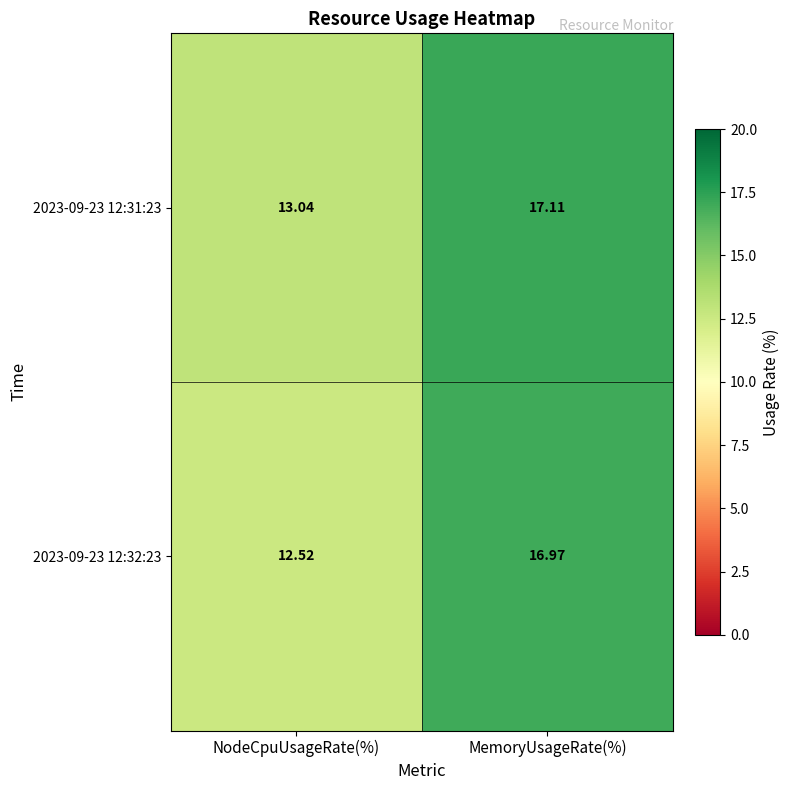

Rank the categories by 2023-09-23 12:31:23 value from highest to lowest.

MemoryUsageRate(%), NodeCpuUsageRate(%)